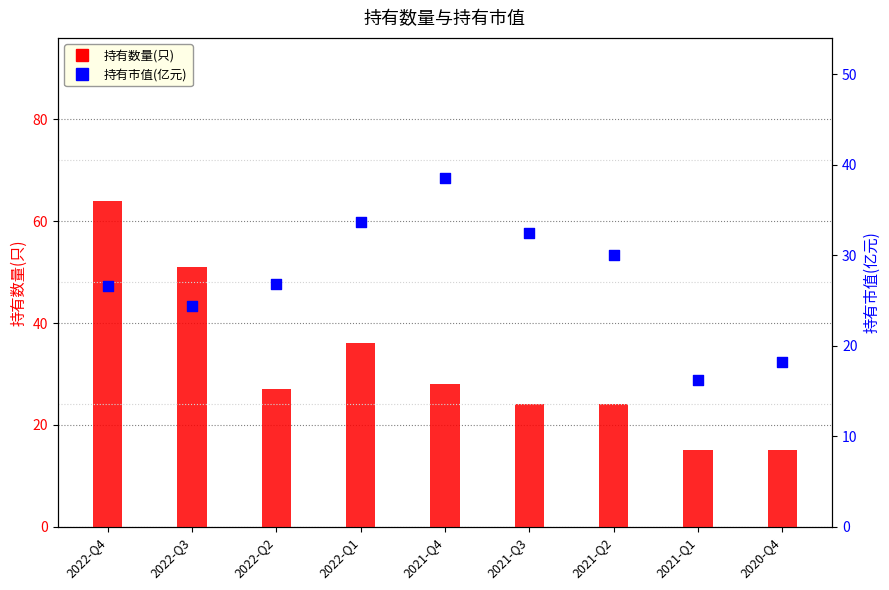

At which category is the sum across all series the highest?

2022-Q4